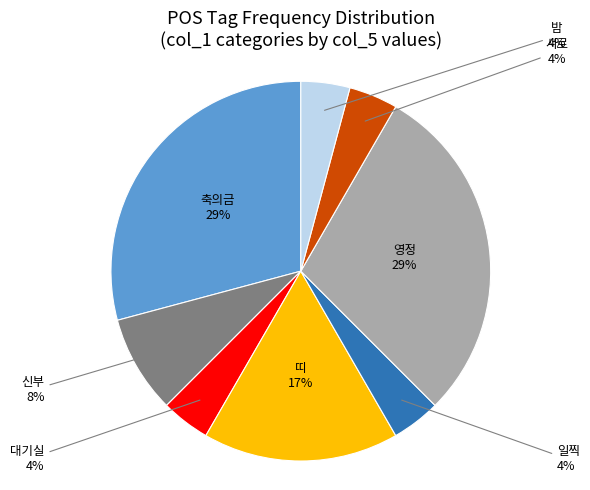

Is the sum of 축의금 and 서로 greater than half?

No